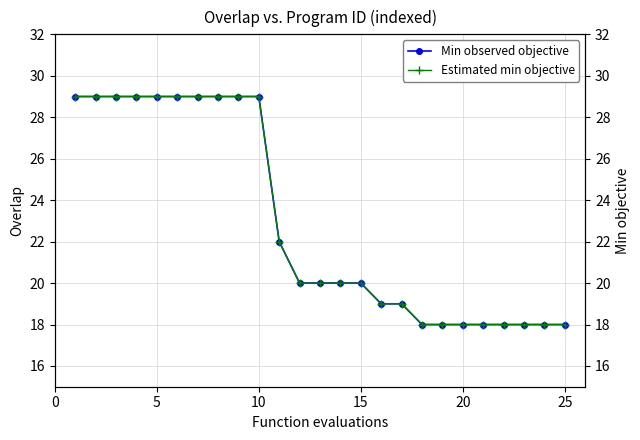

Which series has the largest total across all categories?

Min observed objective